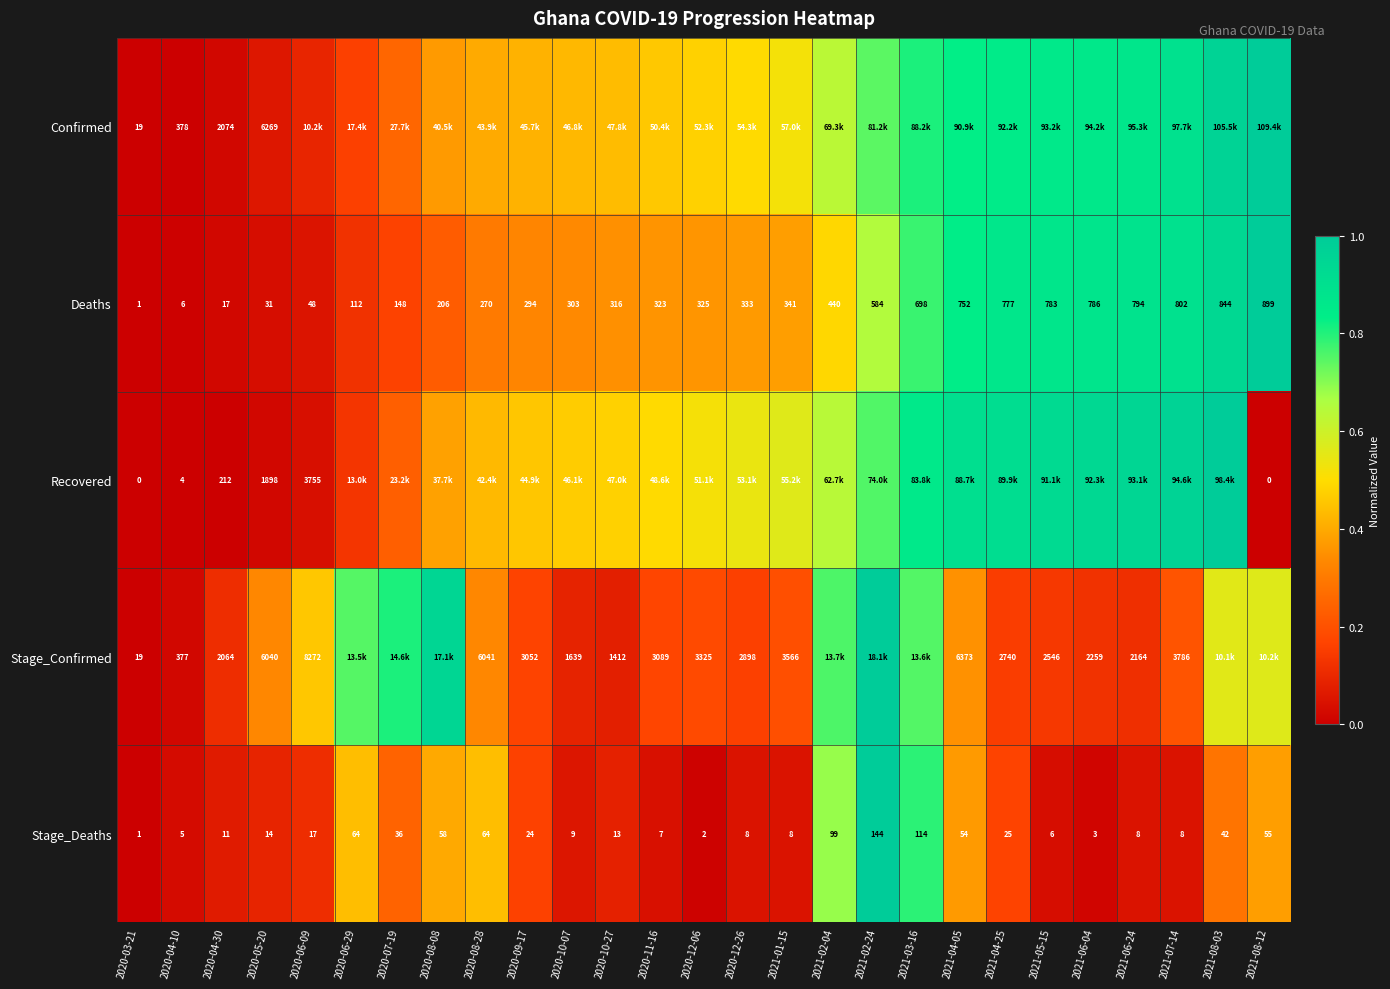

At 2020-05-20, list the series in order from smallest to largest.

Stage_Deaths, Deaths, Recovered, Stage_Confirmed, Confirmed